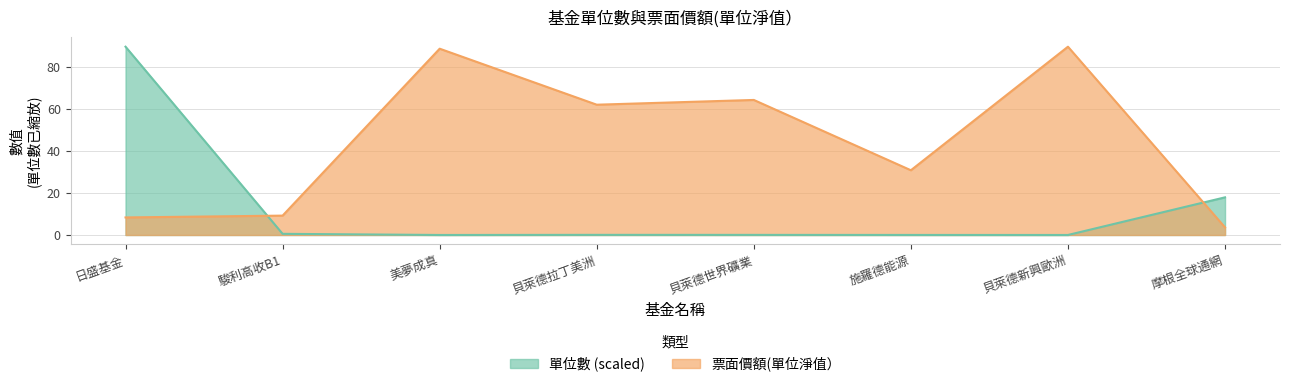

Where is 票面價額(單位淨值） nearest to the value 46?

施羅德能源